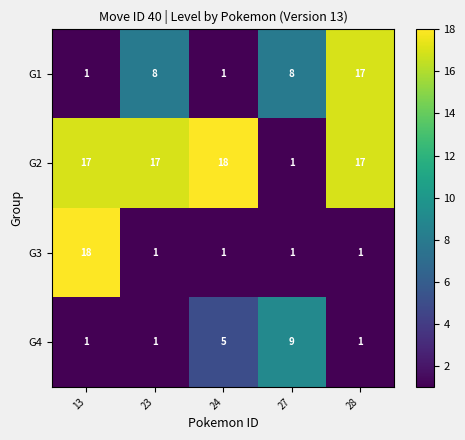

Which series has the largest total across all categories?

G2